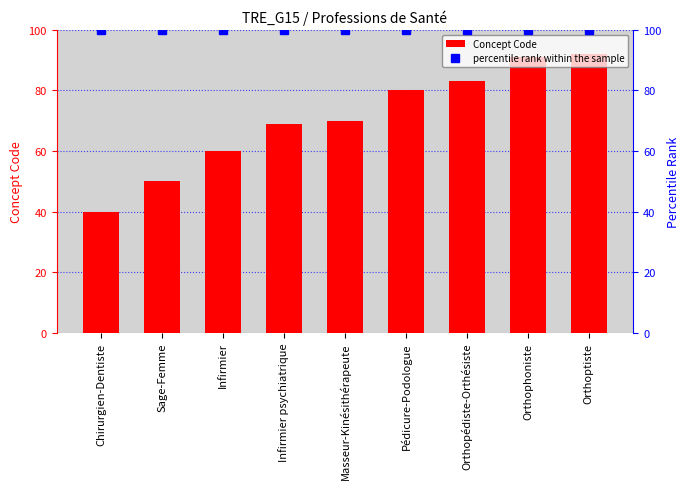

Rank the series by their maximum value, from lowest to highest.

Concept Code, percentile rank within the sample